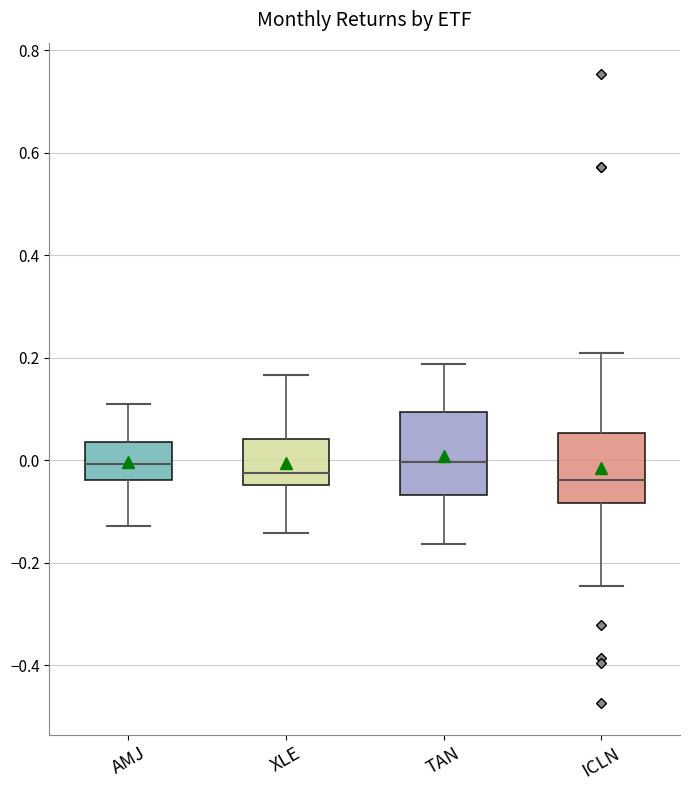

Where is the upper edge of the box for TAN on the y-axis? The values are not printed on the chart, so give them approximately, as read against the axis.

0.10